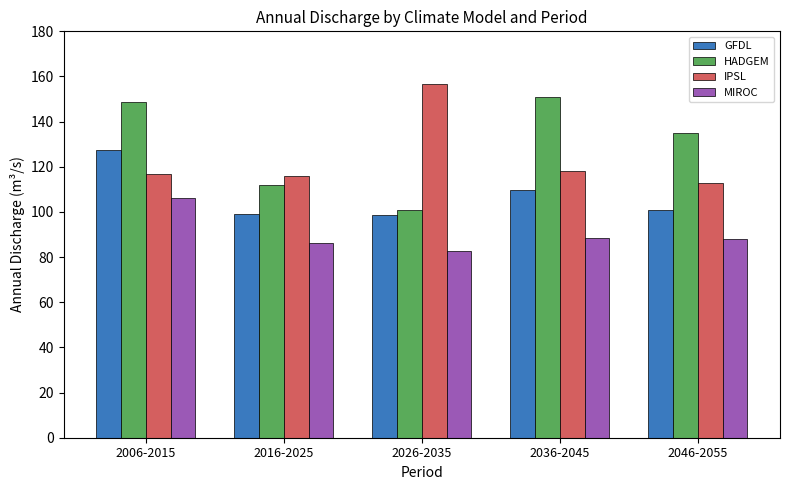

How many bars are there in total?

20